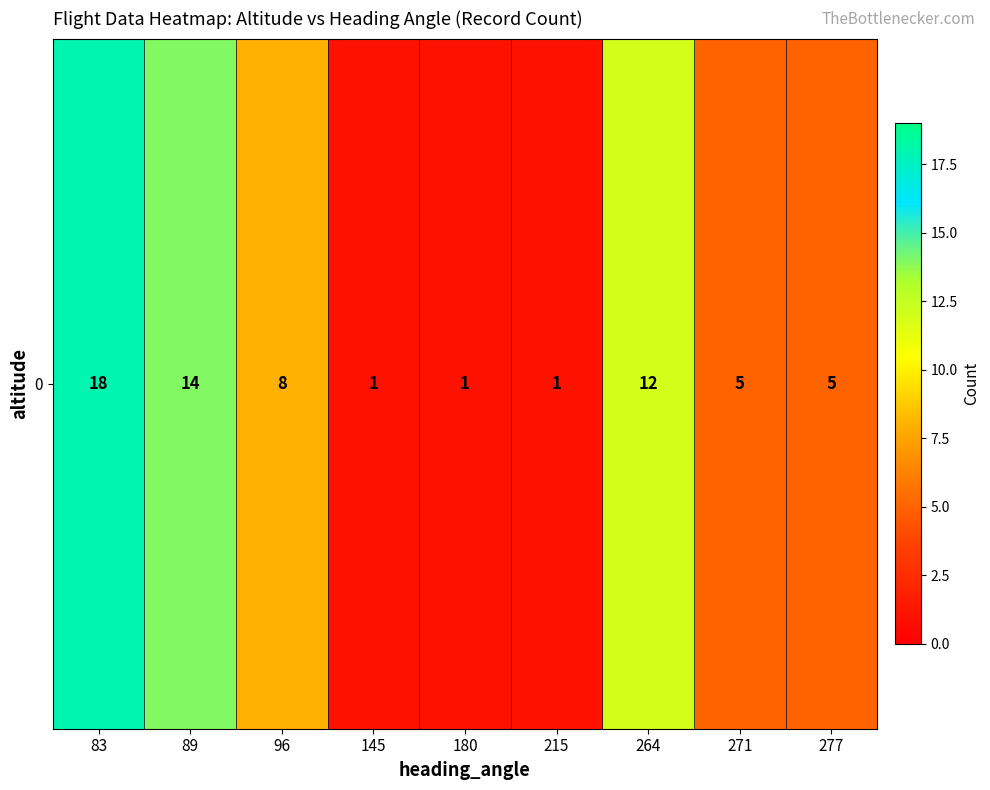

Reading left to right, transcribe all the data shown in this chart.

18	14	8	1	1	1	12	5	5